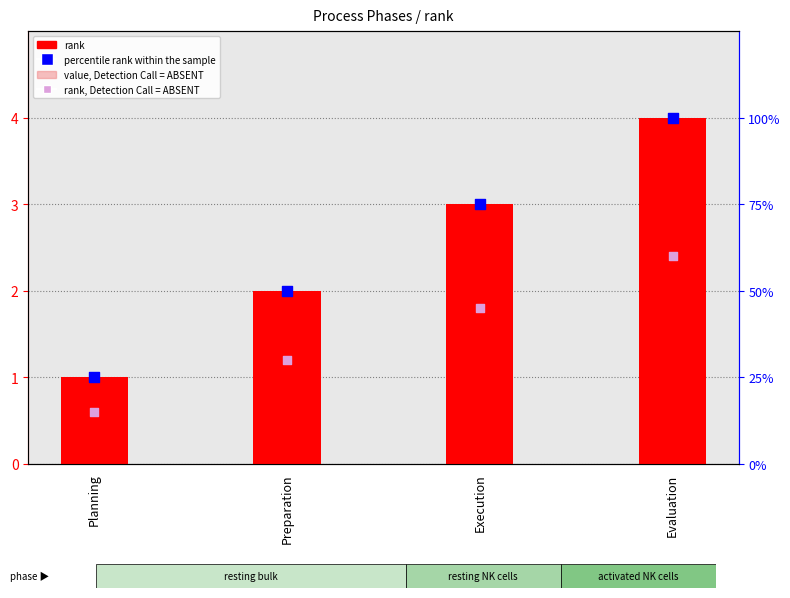

At which category is the sum across all series the highest?

Evaluation